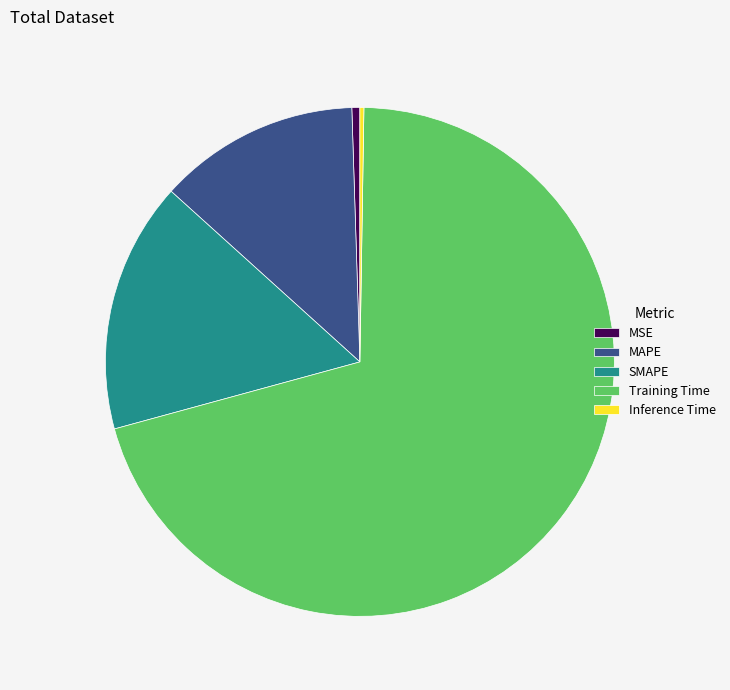

Is there any slice that represents more than half of the pie?

Yes